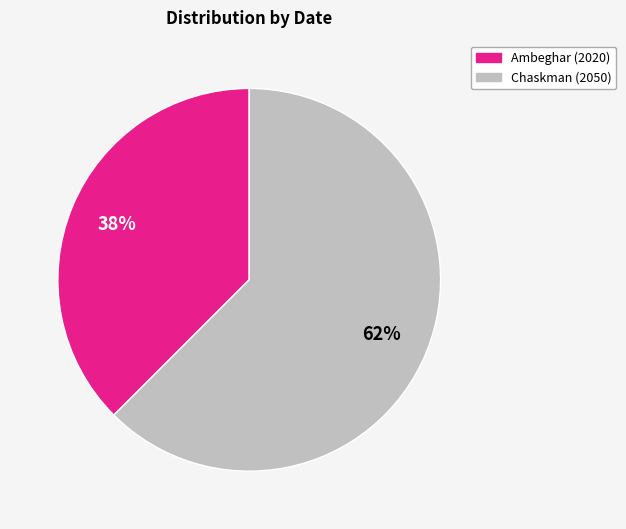

To the nearest percent, what is the average slice percentage?

50%